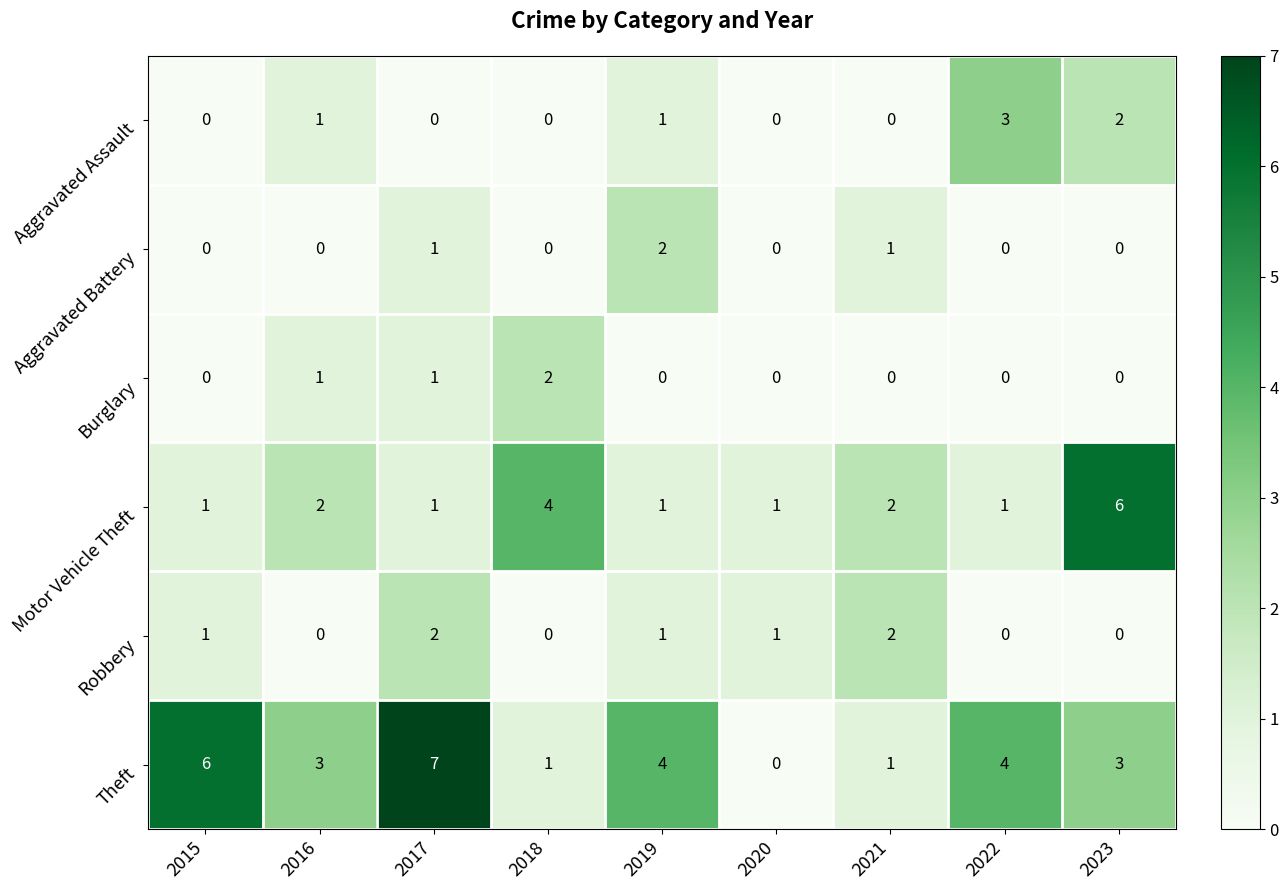

What is the spread (max minus min) of values at 2022?

4